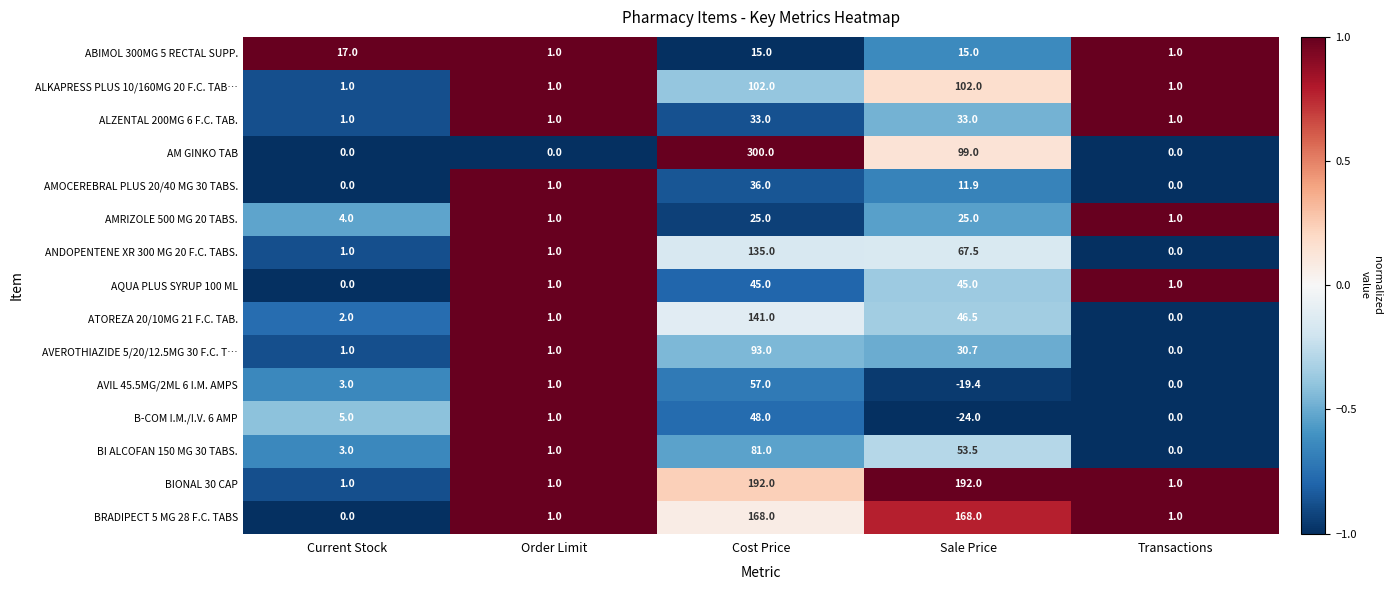

At Sale Price, list the series in order from smallest to largest.

B-COM I.M./I.V. 6 AMP, AVIL 45.5MG/2ML 6 I.M. AMPS, AMOCEREBRAL PLUS 20/40 MG 30 TABS., ABIMOL 300MG 5 RECTAL SUPP., AMRIZOLE 500 MG 20 TABS., AVEROTHIAZIDE 5/20/12.5MG 30 F.C. T…, ALZENTAL 200MG 6 F.C. TAB., AQUA PLUS SYRUP 100 ML, ATOREZA 20/10MG 21 F.C. TAB., BI ALCOFAN 150 MG 30 TABS., ANDOPENTENE XR 300 MG 20 F.C. TABS., AM GINKO TAB, ALKAPRESS PLUS 10/160MG 20 F.C. TAB…, BRADIPECT 5 MG 28 F.C. TABS, BIONAL 30 CAP